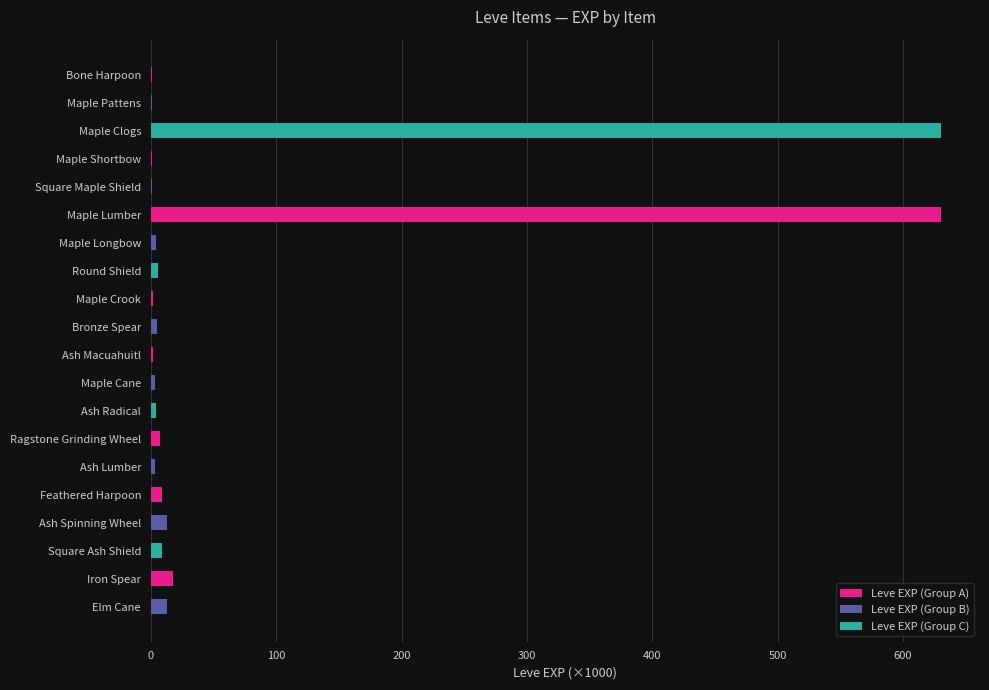

Which has a higher value, Iron Spear or Maple Cane?

Iron Spear